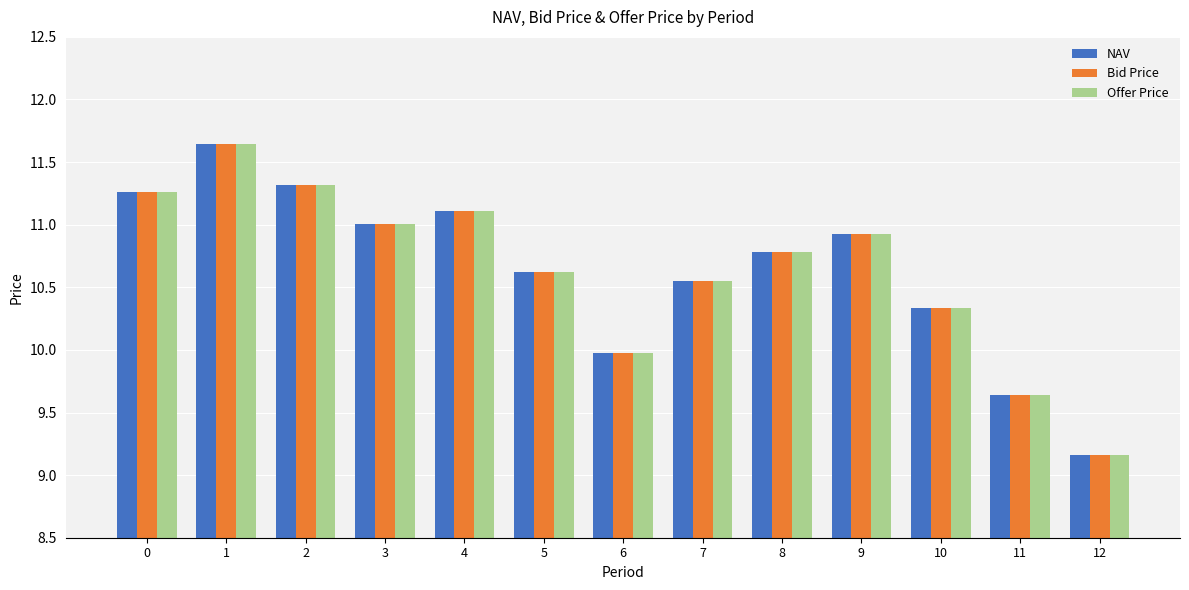

What is the difference between the Offer Price values at 6 and 8?

0.8